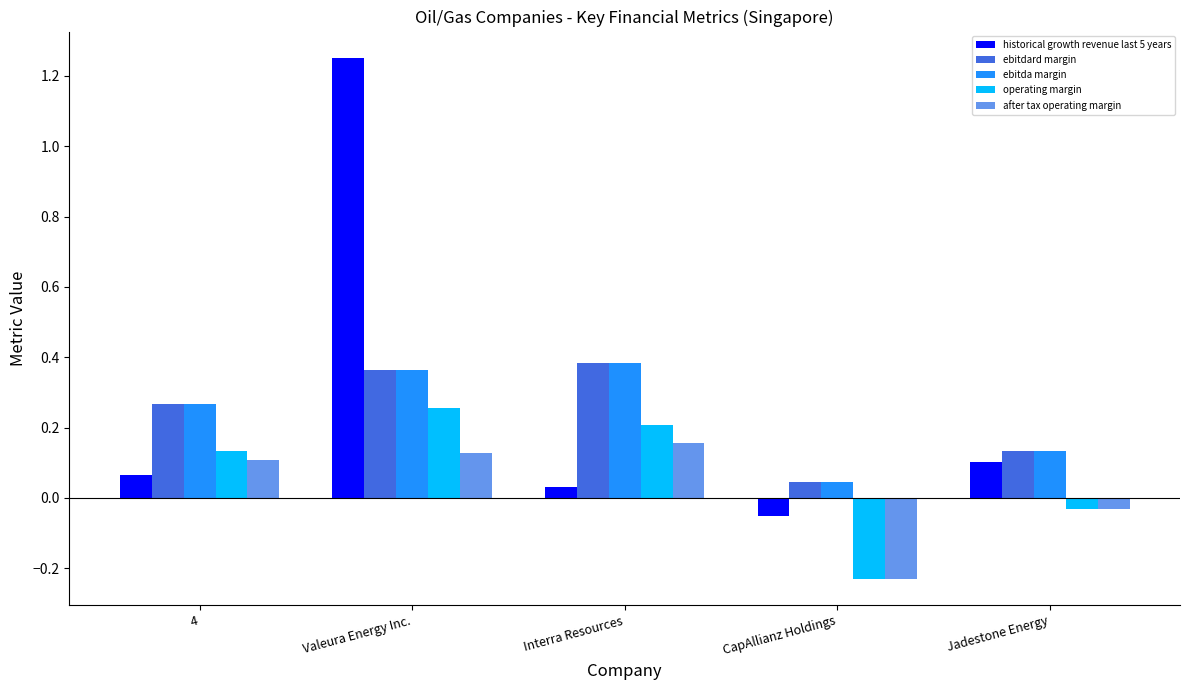

Does the chart contain any negative values?

Yes